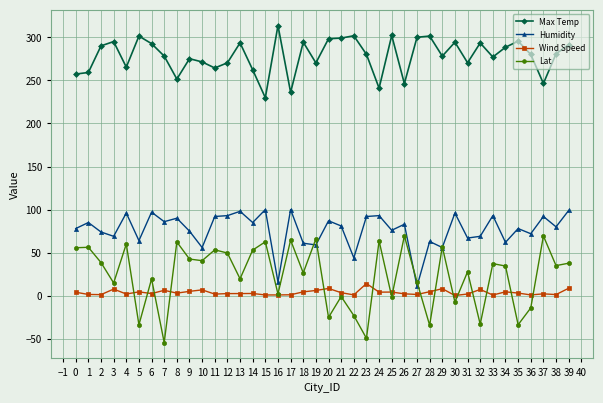

Which series has the largest total across all categories?

Max Temp